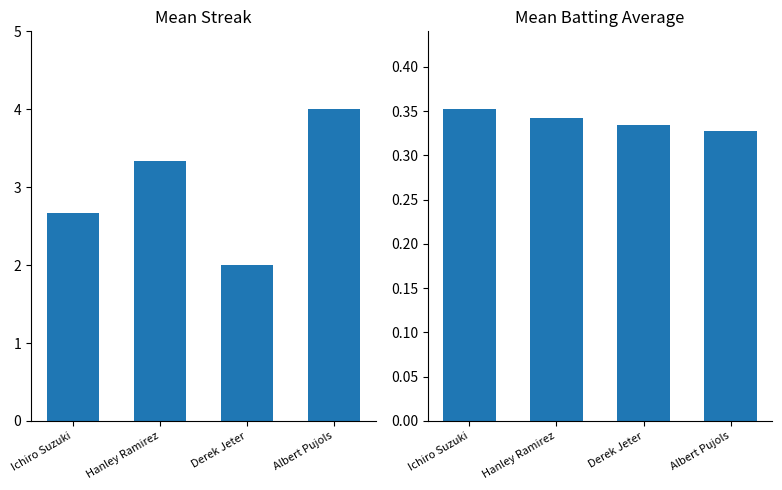

Which series changed the most between Hanley Ramirez and Albert Pujols?

Mean Streak